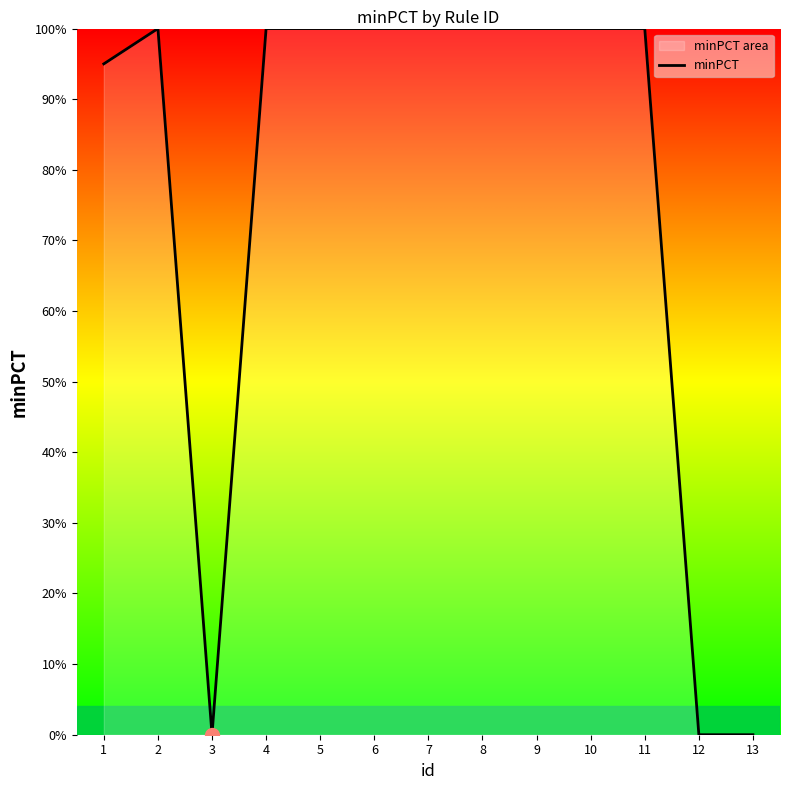

List the labels in order of value, largest first.

2, 4, 5, 6, 7, 8, 9, 10, 11, 1, 3, 12, 13